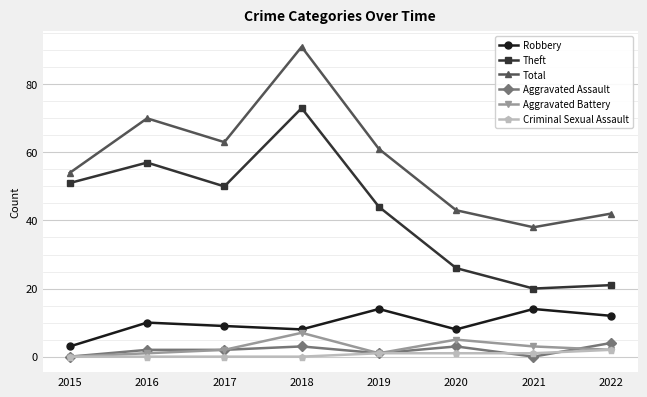

What is the maximum value for Robbery?

14